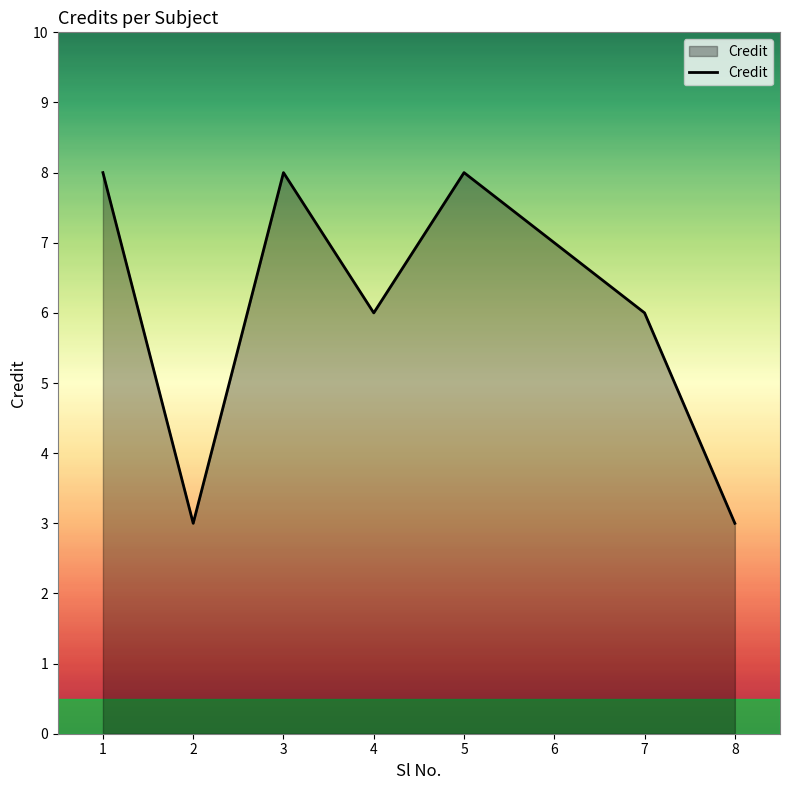

What is the minimum value shown in the chart?

3